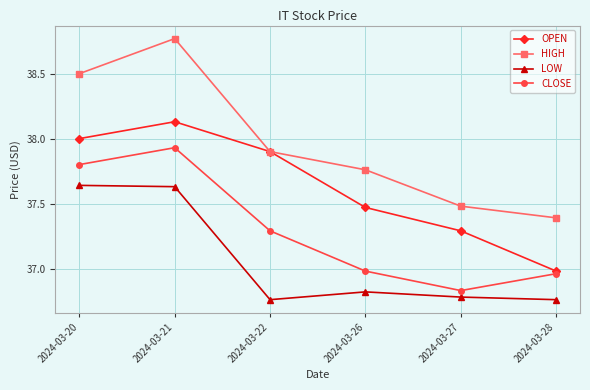

At which label does OPEN reach its minimum?

2024-03-28